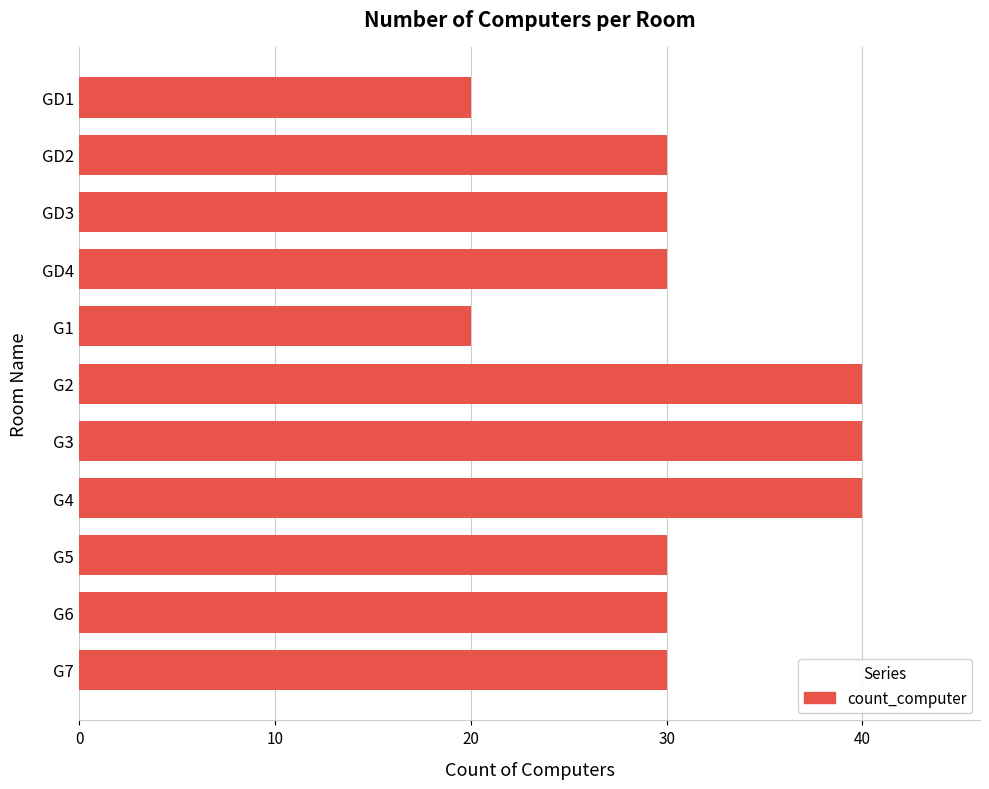

Does the chart contain any negative values?

No